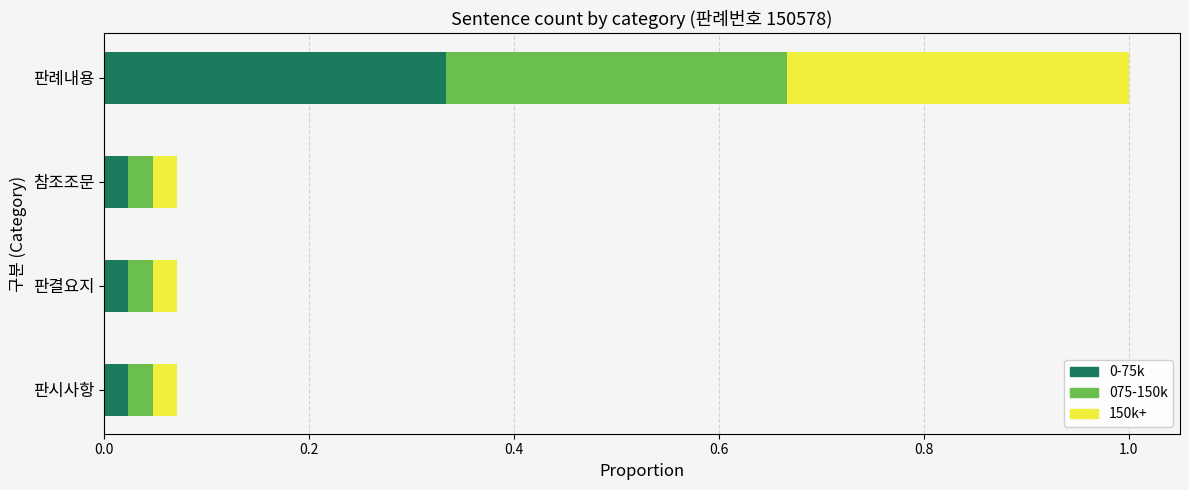

What is the total value across all series at 판례내용?

1.0